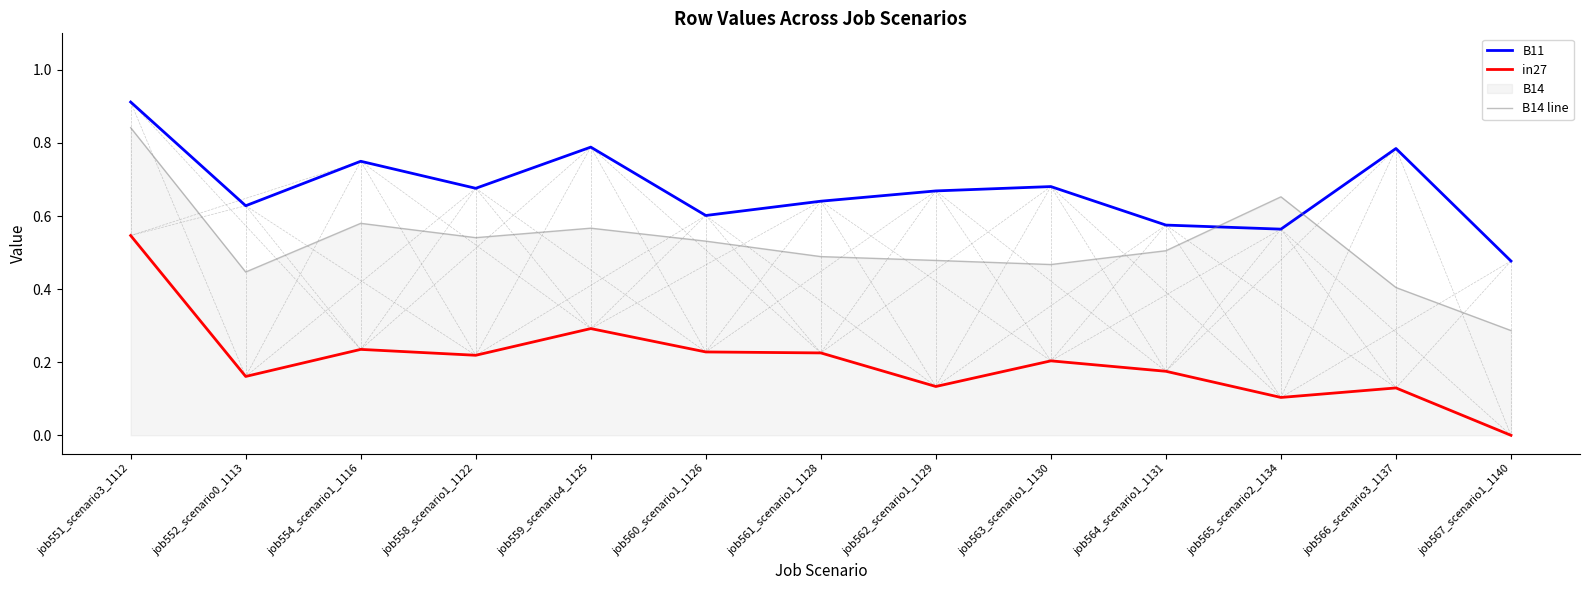

What is the difference between the highest and lowest values at job551_scenario3_1112?

0.4